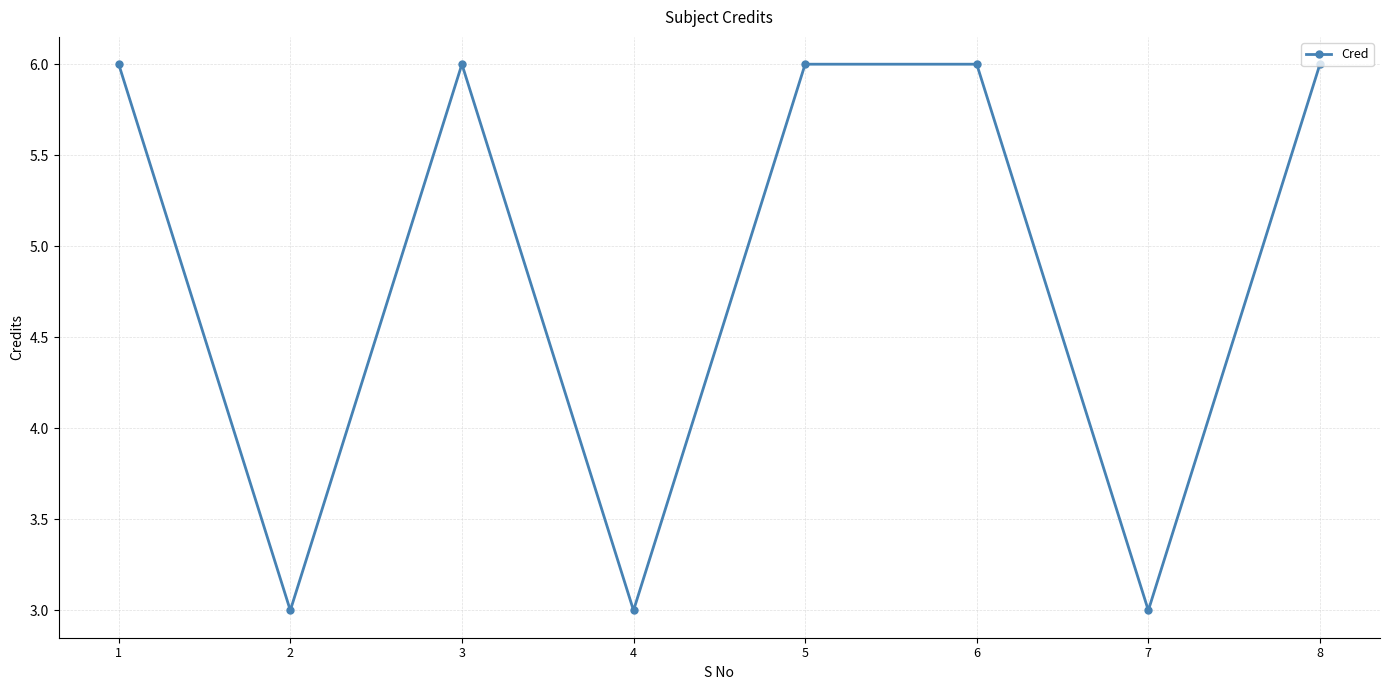

Which has a higher value, 3 or 4?

3